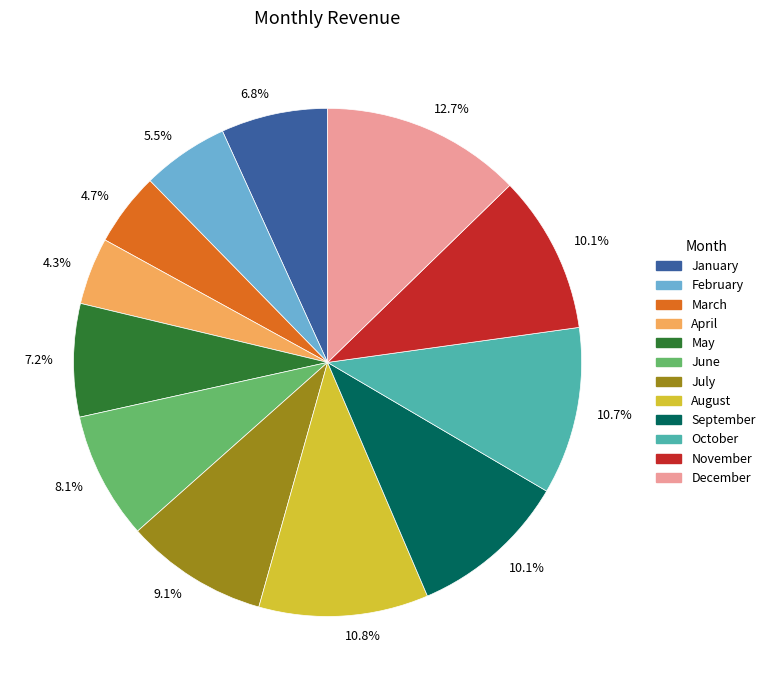

What is the largest slice in the pie chart?

December